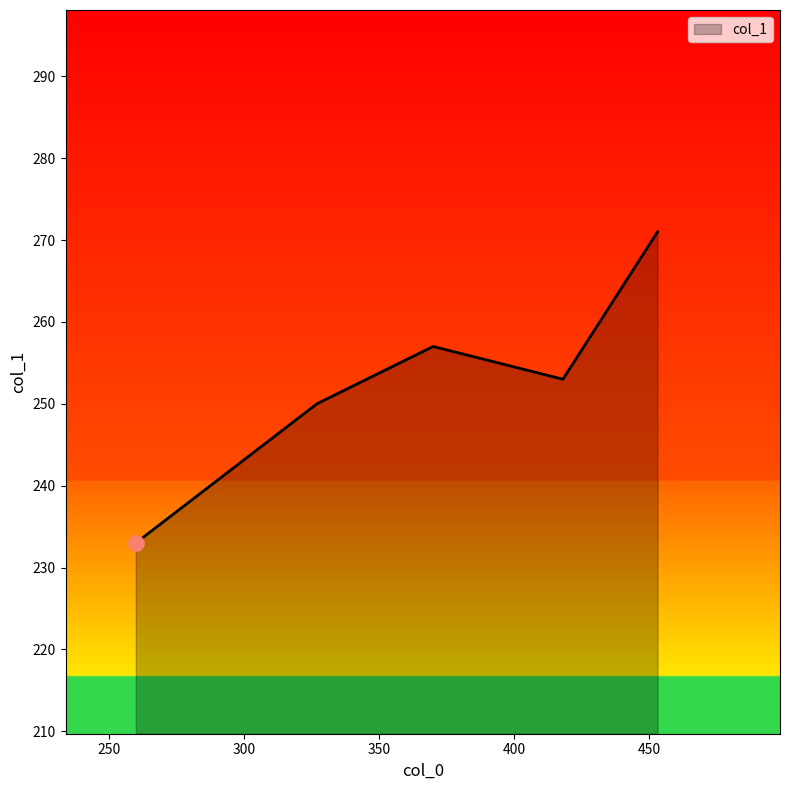

What is the smallest value displayed?

233